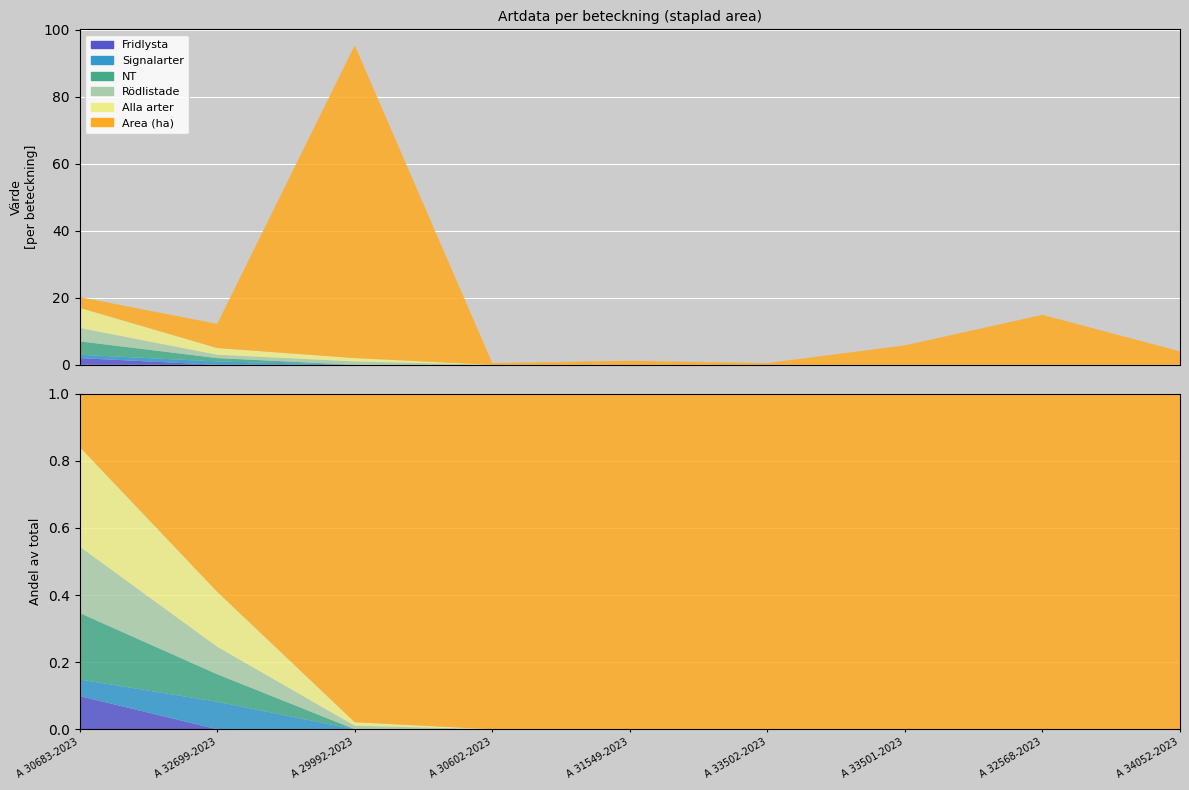

Reading left to right, transcribe all the data shown in this chart.

Fridlysta: 2.0	0.0	0.0	0.0	0.0	0.0	0.0	0.0	0.0
Signalarter: 1.0	1.0	0.0	0.0	0.0	0.0	0.0	0.0	0.0
NT: 4.0	1.0	0.0	0.0	0.0	0.0	0.0	0.0	0.0
Rödlistade: 4.0	1.0	1.0	0.0	0.0	0.0	0.0	0.0	0.0
Alla arter: 6.0	2.0	1.0	0.0	0.0	0.0	0.0	0.0	0.0
Area (ha): 3.2	7.2	93.3	0.5	1.2	0.5	5.8	14.9	4.0